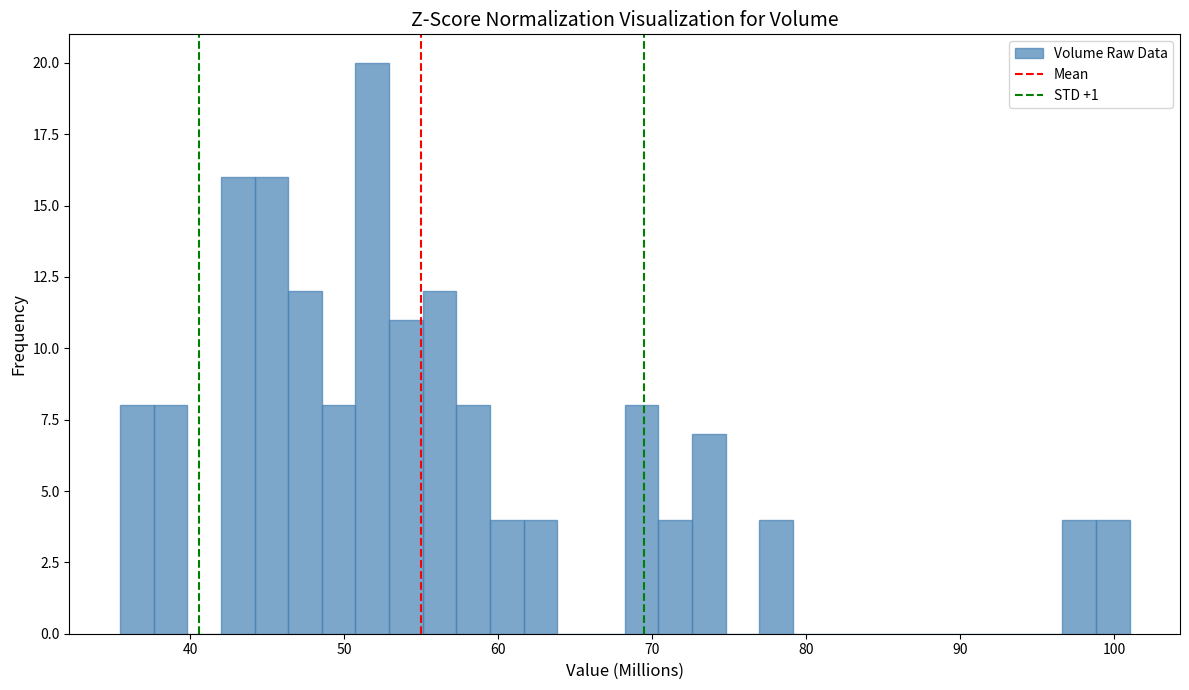

Read against the x-axis, roughly where is the centre of the tallest bar?

52